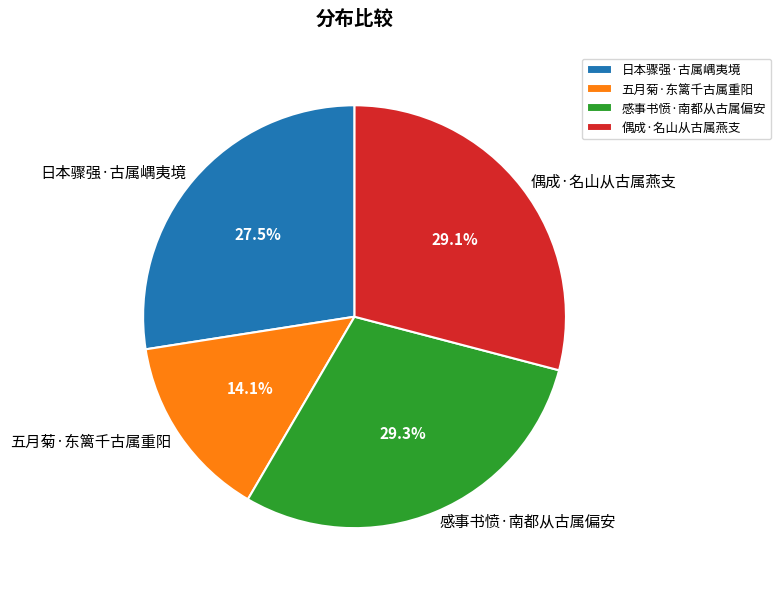

Which category has the smallest portion of the pie?

五月菊·东篱千古属重阳